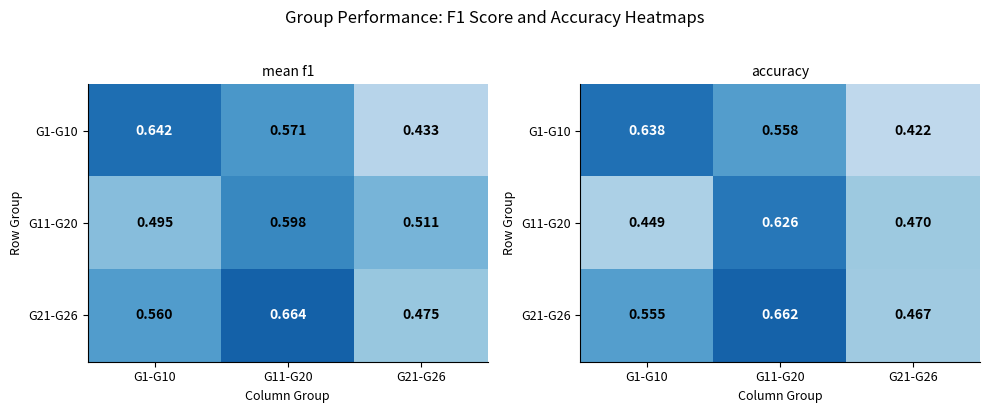

Rank the categories by G11-G20 value from highest to lowest.

G11-G20, G21-G26, G1-G10